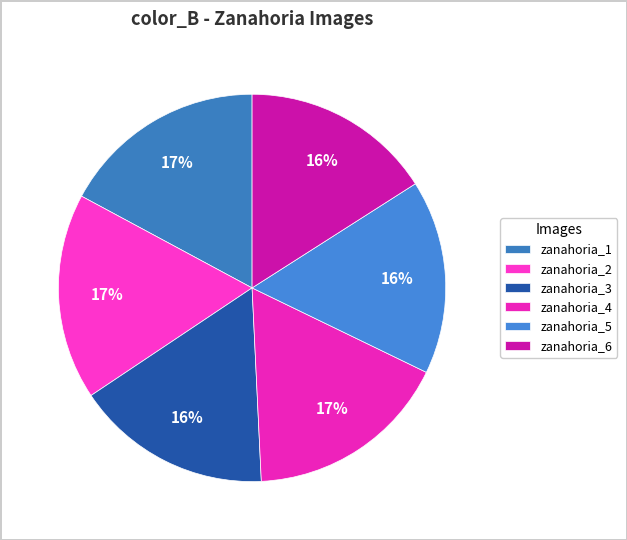

To the nearest percent, what is the average slice percentage?

17%